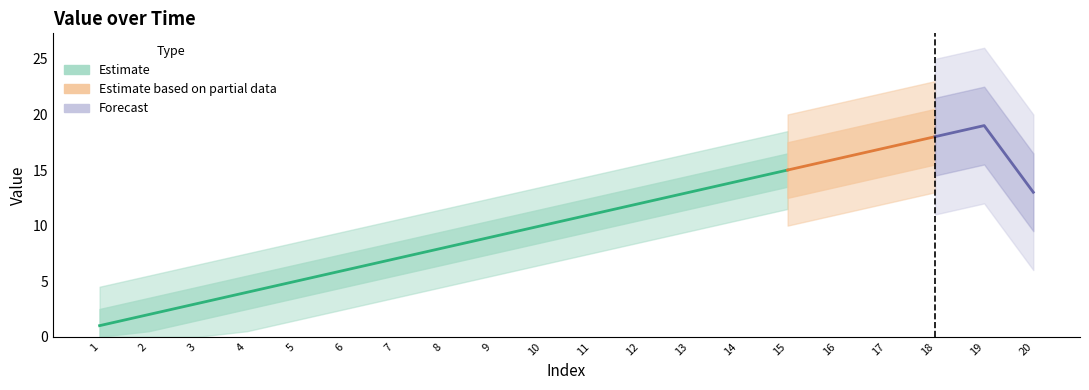

What is the value of the 6th point from the left?

6